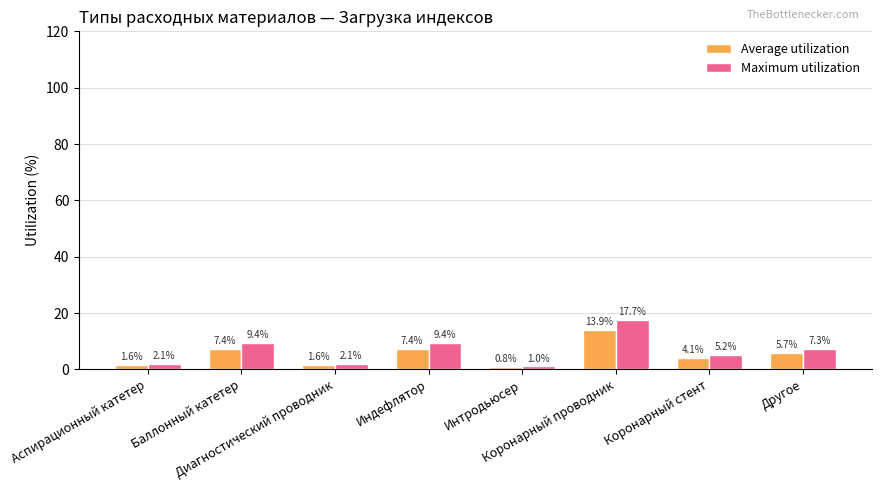

How many bars are there in each group?

2